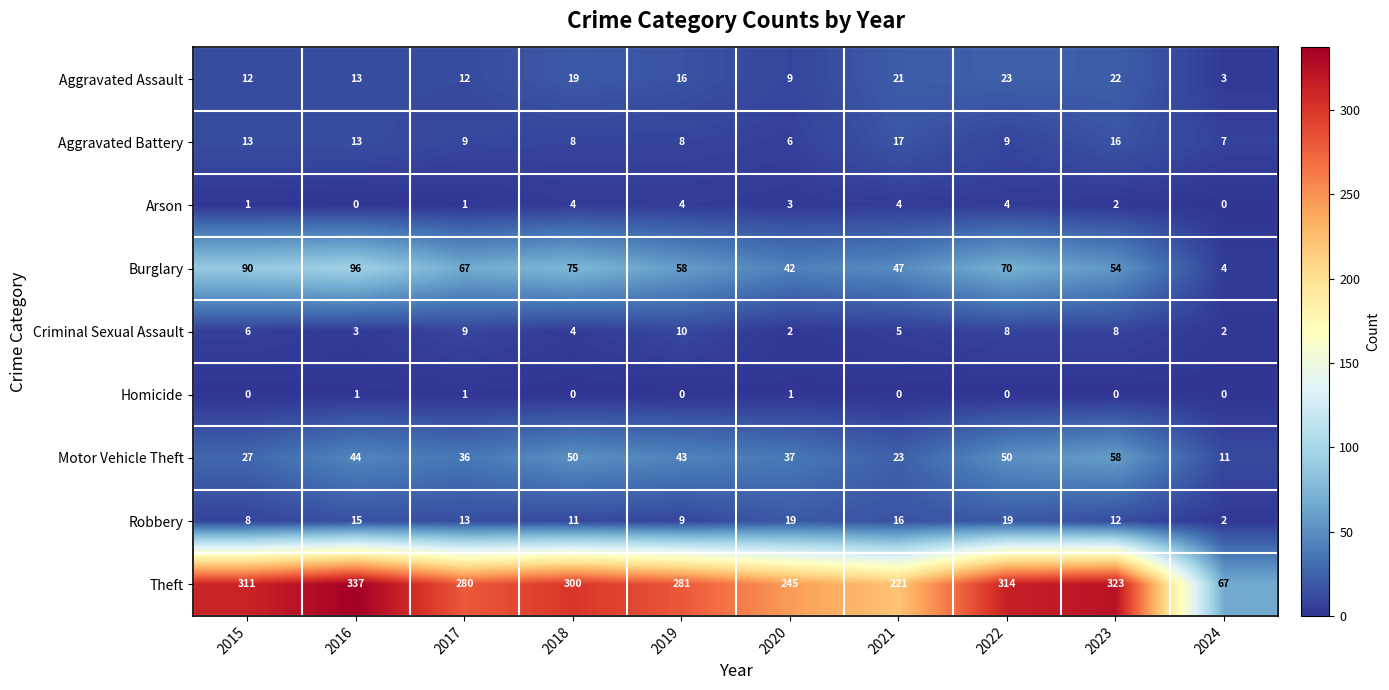

What is the total value across all series at 2018?

471